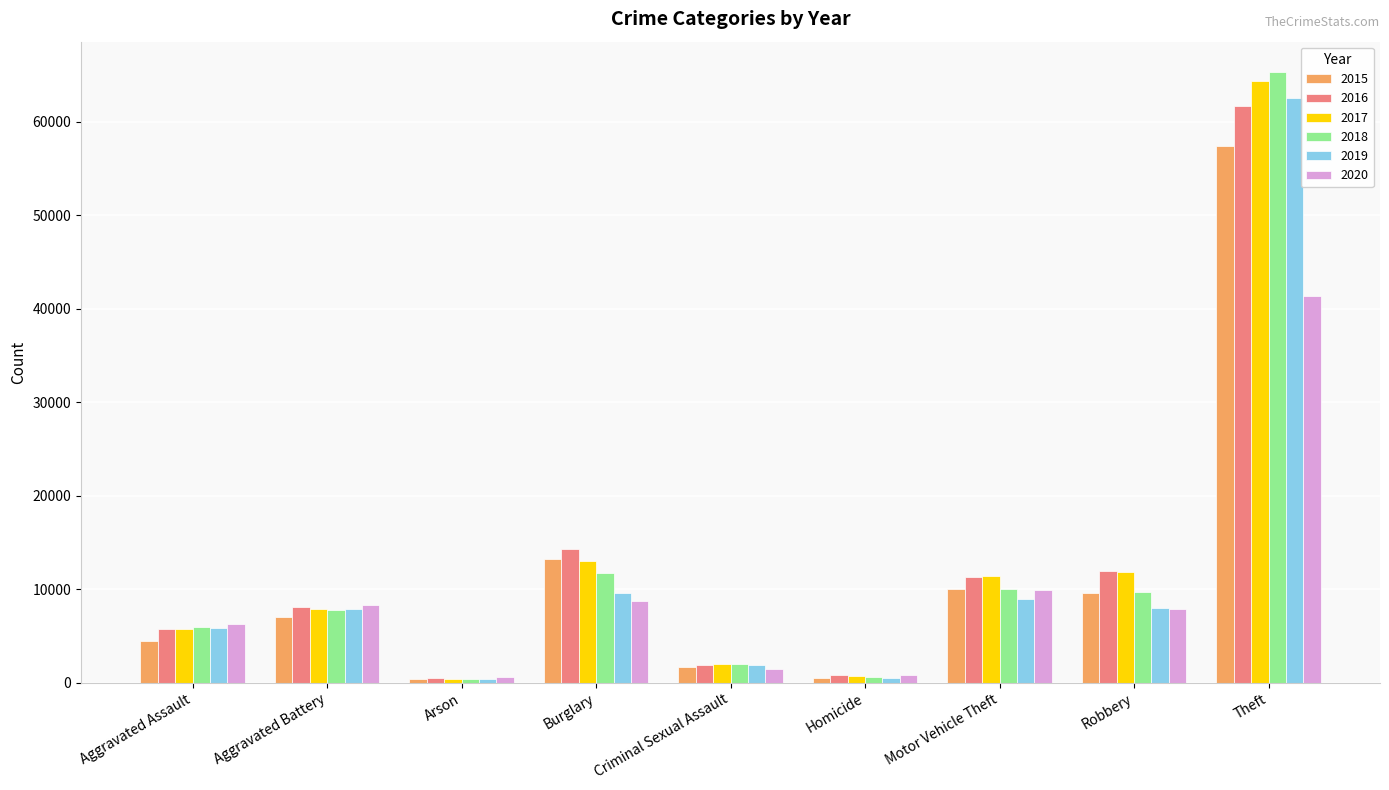

What is the sum of all 2017 values?

117395